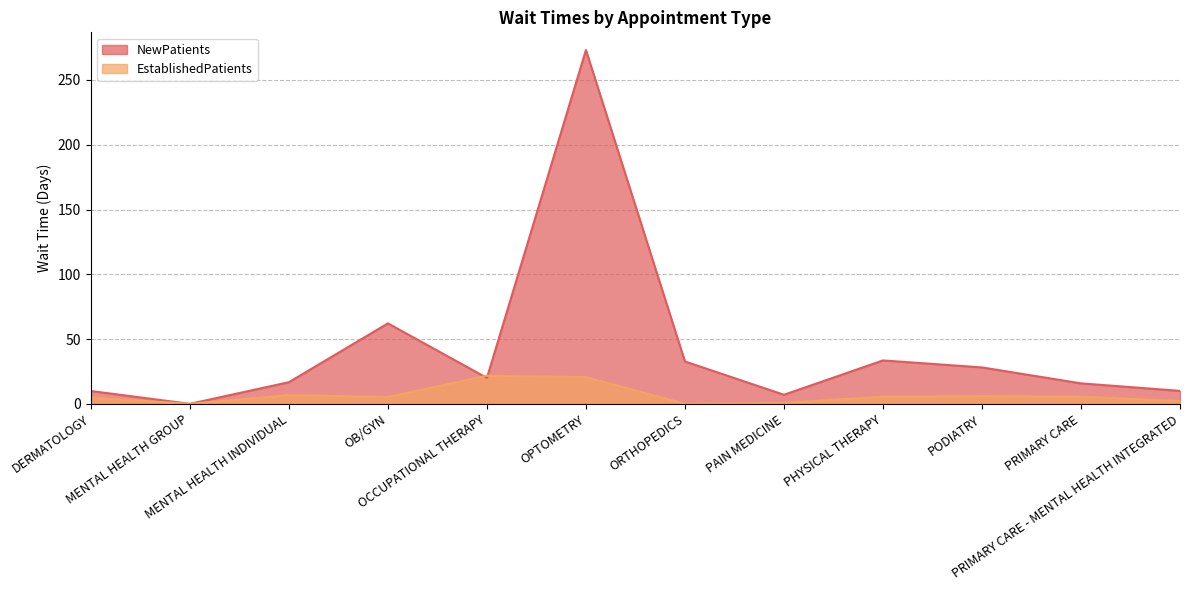

True or false: EstablishedPatients and NewPatients cross at least once.

True